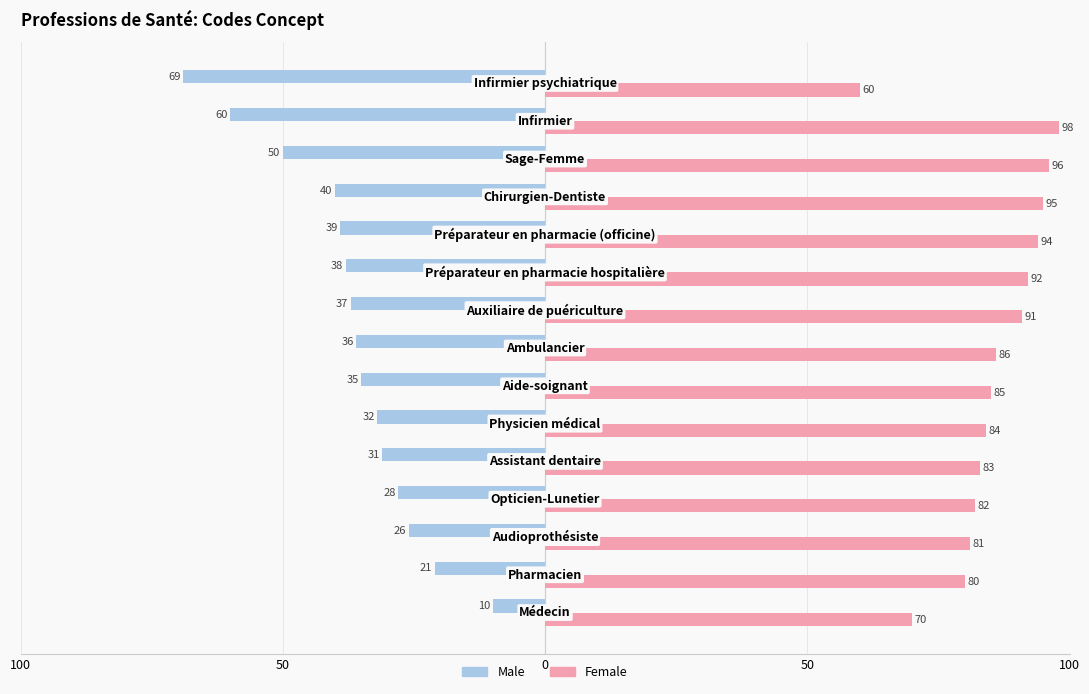

Are the bars grouped side by side (vs. stacked)?

Yes